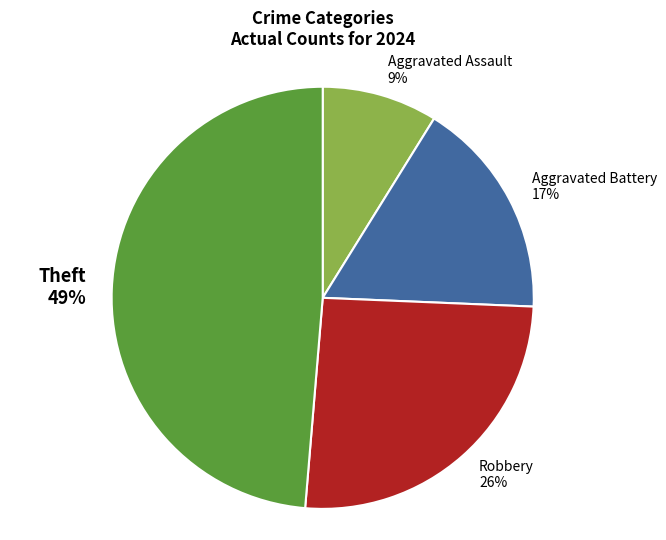

To the nearest percent, what is the difference between the Robbery and Aggravated Battery slice percentages?

9%